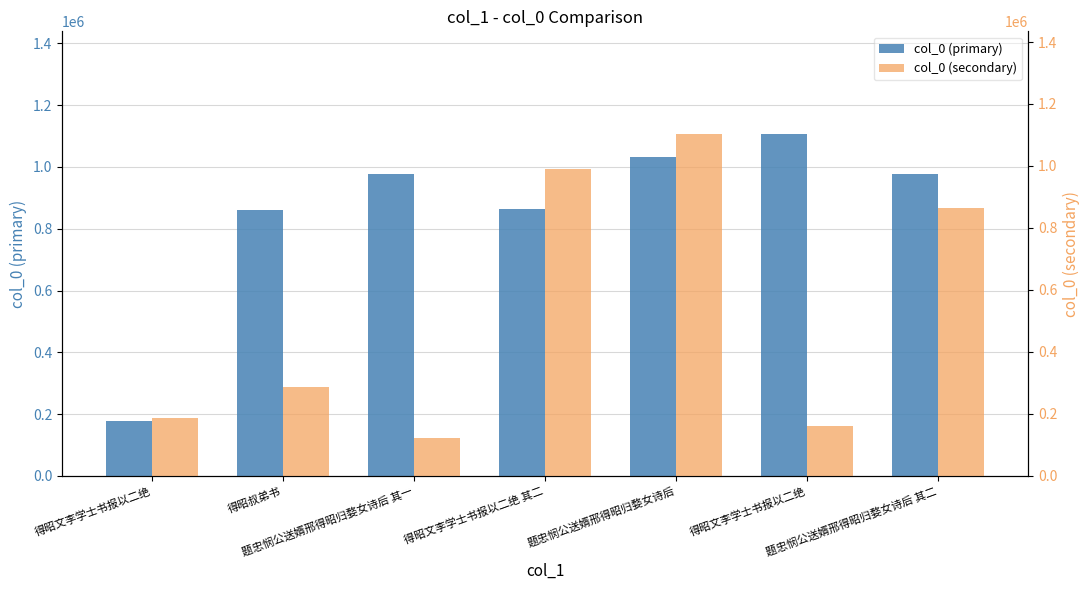

What is the sum of all col_0 (primary) values?

5995625